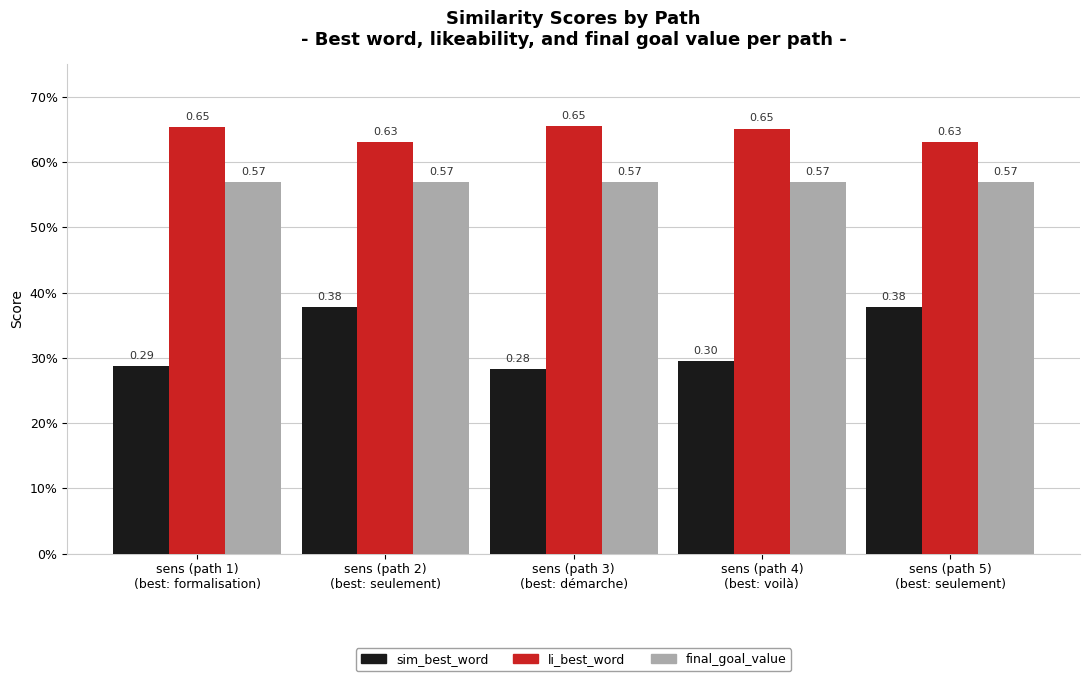

At which label is sim_best_word closest to 0?

sens (path 3)
(best: démarche)